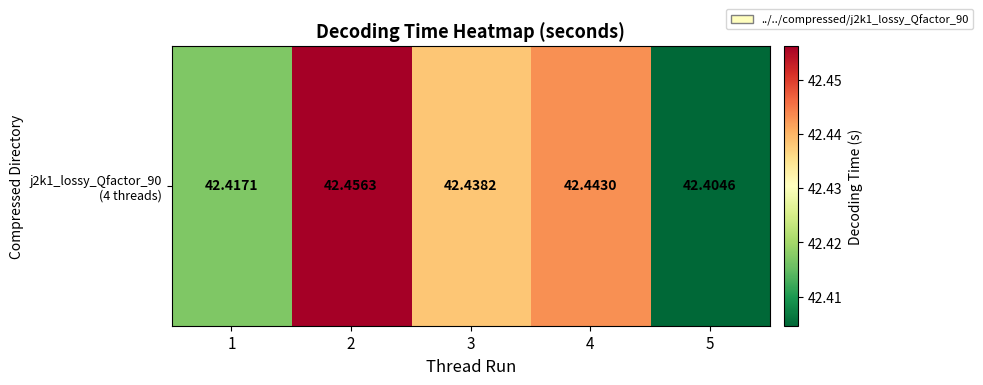

What is the sum of all values?

212.2